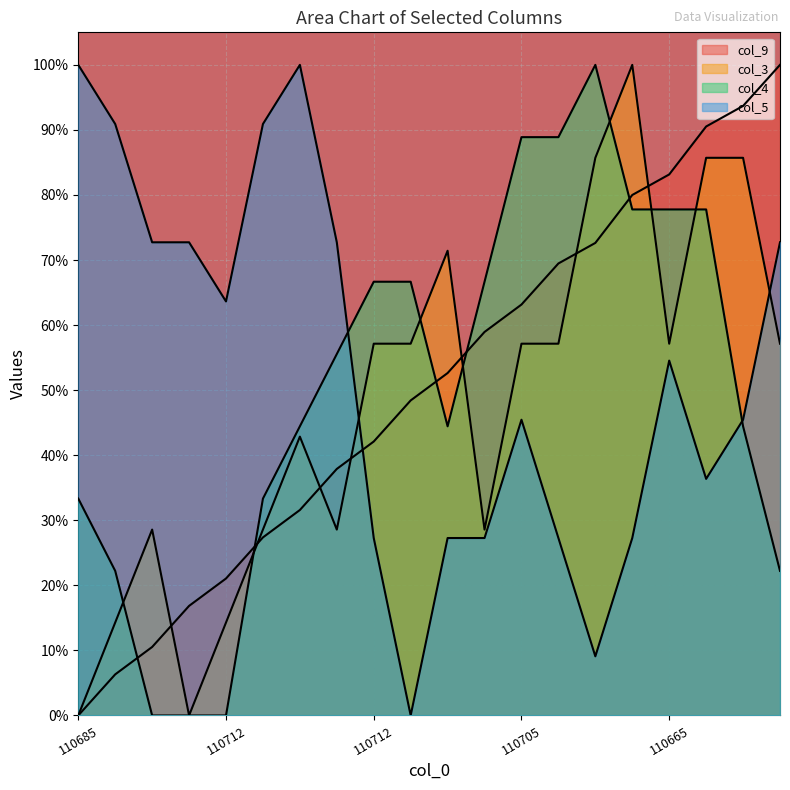

What is the label of the 17th point from the right?

110686